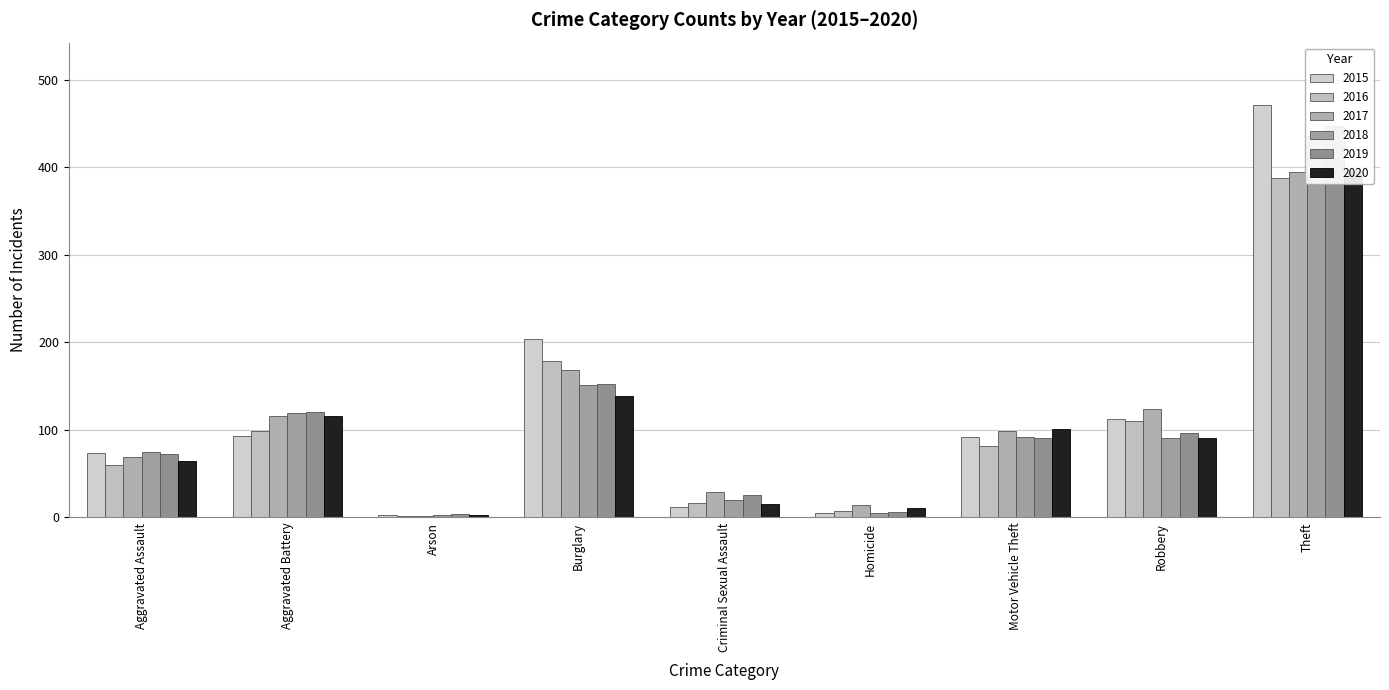

Reading left to right, list all the values displayed in this chart.

2015: 73	93	2	204	12	5	92	112	472
2016: 60	99	1	179	16	7	81	110	388
2017: 69	116	1	168	29	14	98	124	395
2018: 74	119	2	151	20	5	92	91	436
2019: 72	120	4	152	25	6	91	96	447
2020: 64	116	2	139	15	10	101	91	396